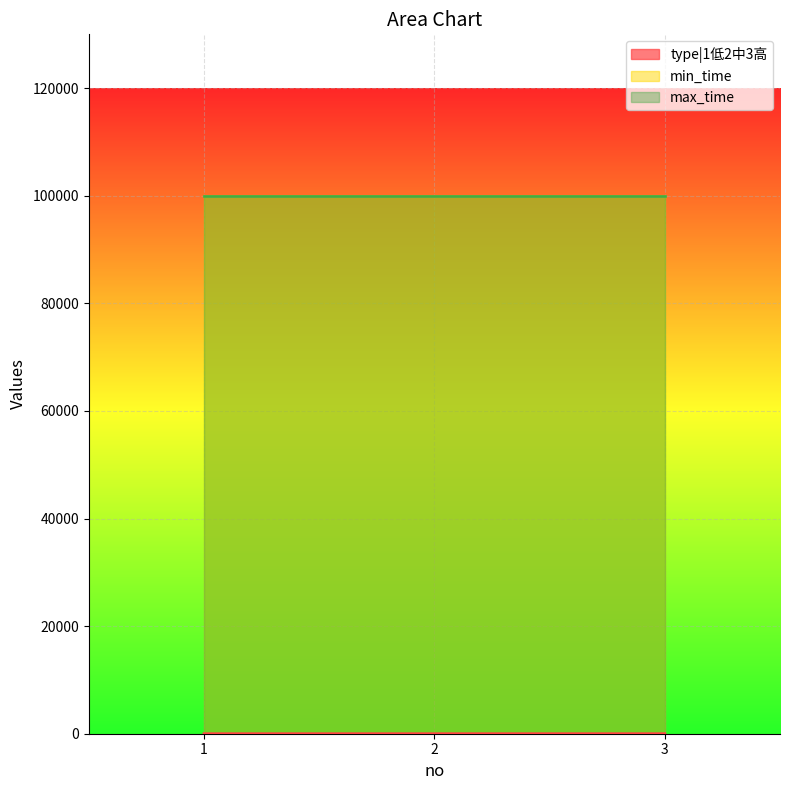

Which series has the widest spread of values?

type|1低2中3高